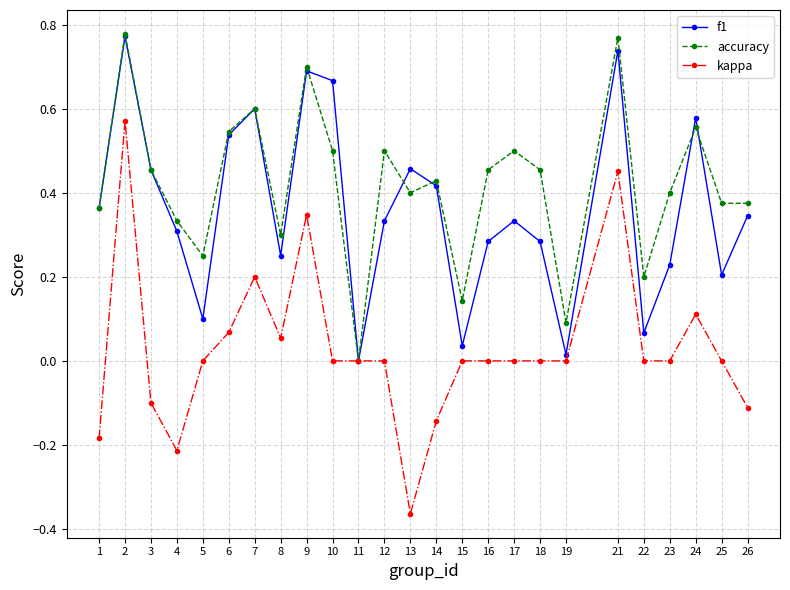

The value of accuracy at 18 is 0.5. True or false?

True